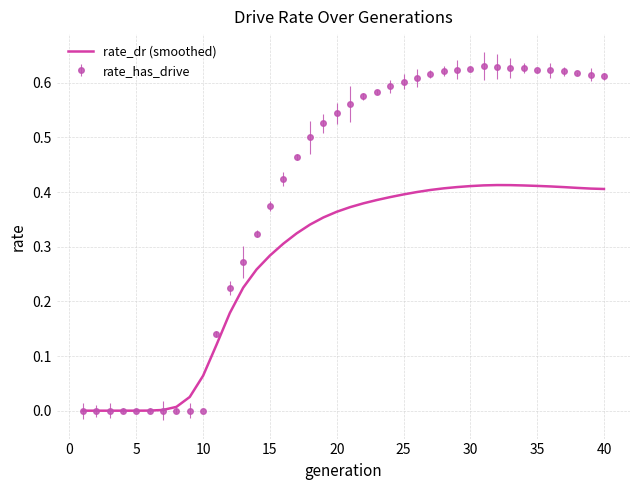

Which series has the widest spread of values?

rate_has_drive